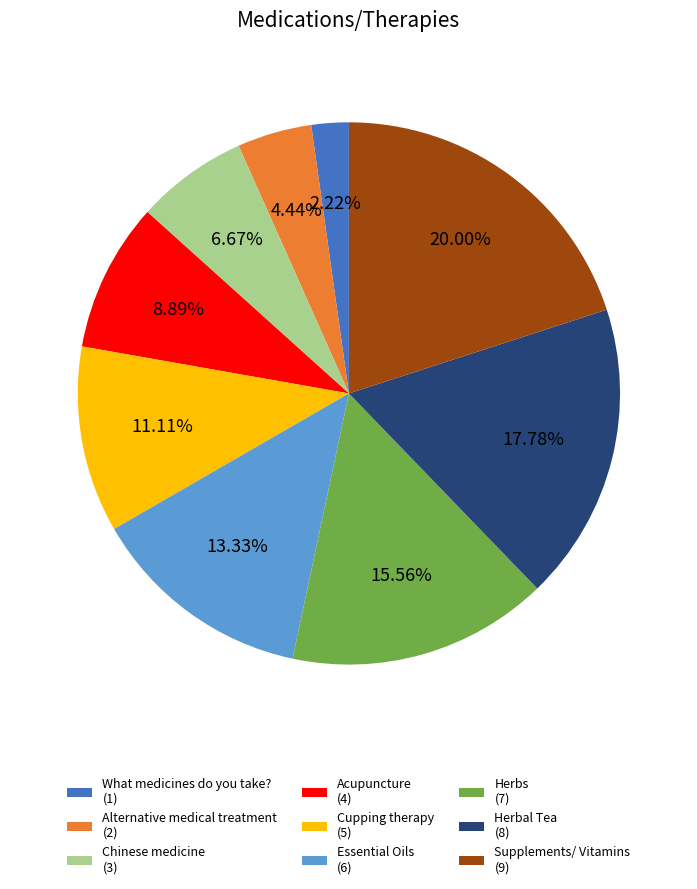

Is it true that Herbs is 9% of the pie?

False